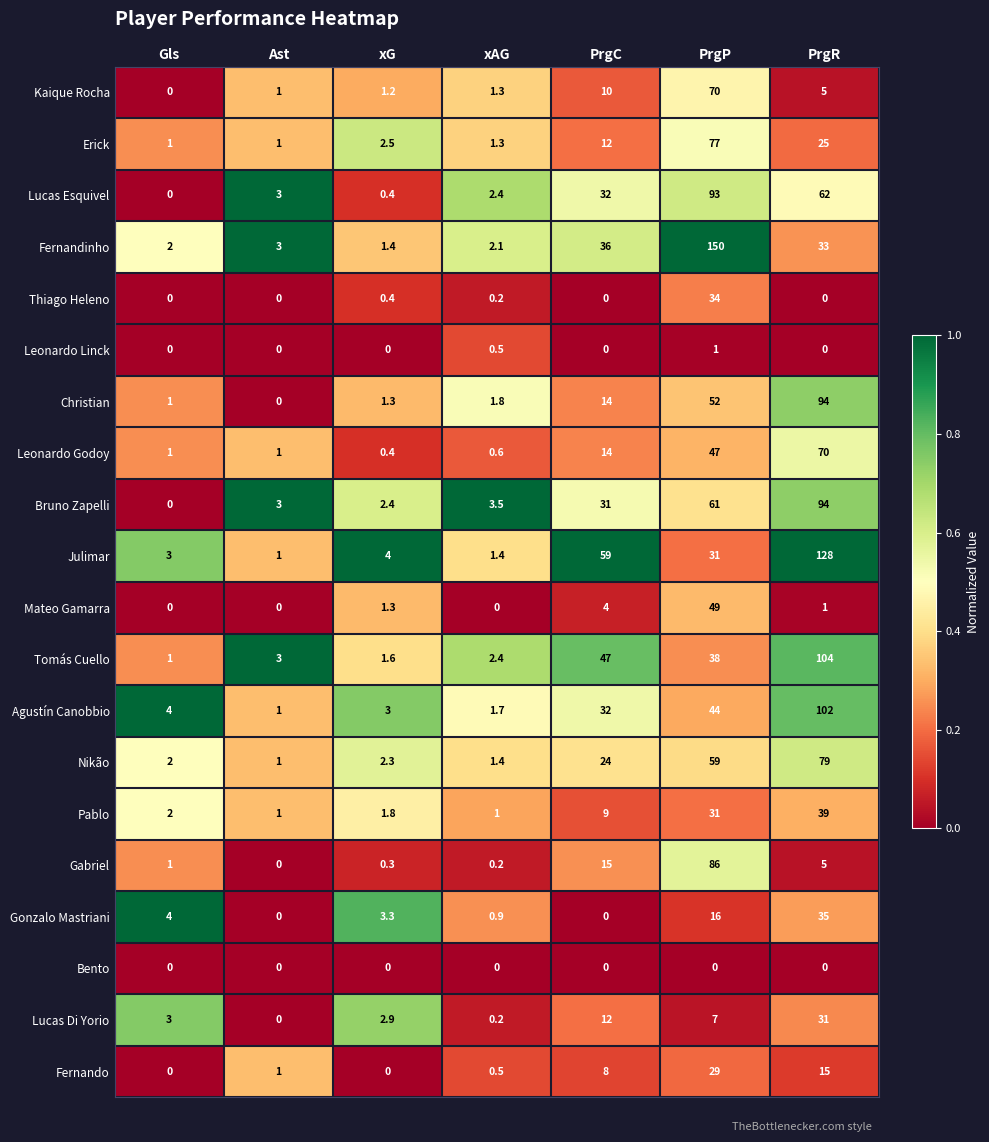

Which category has the highest value across all series?

PrgP